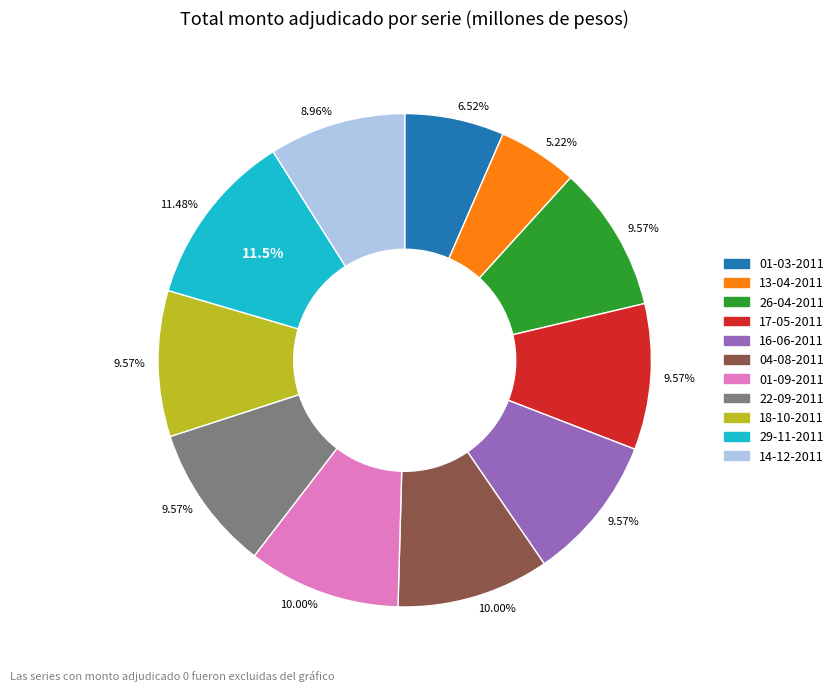

What is the ratio of the value at 16-06-2011 to the value at 26-04-2011?

1.0